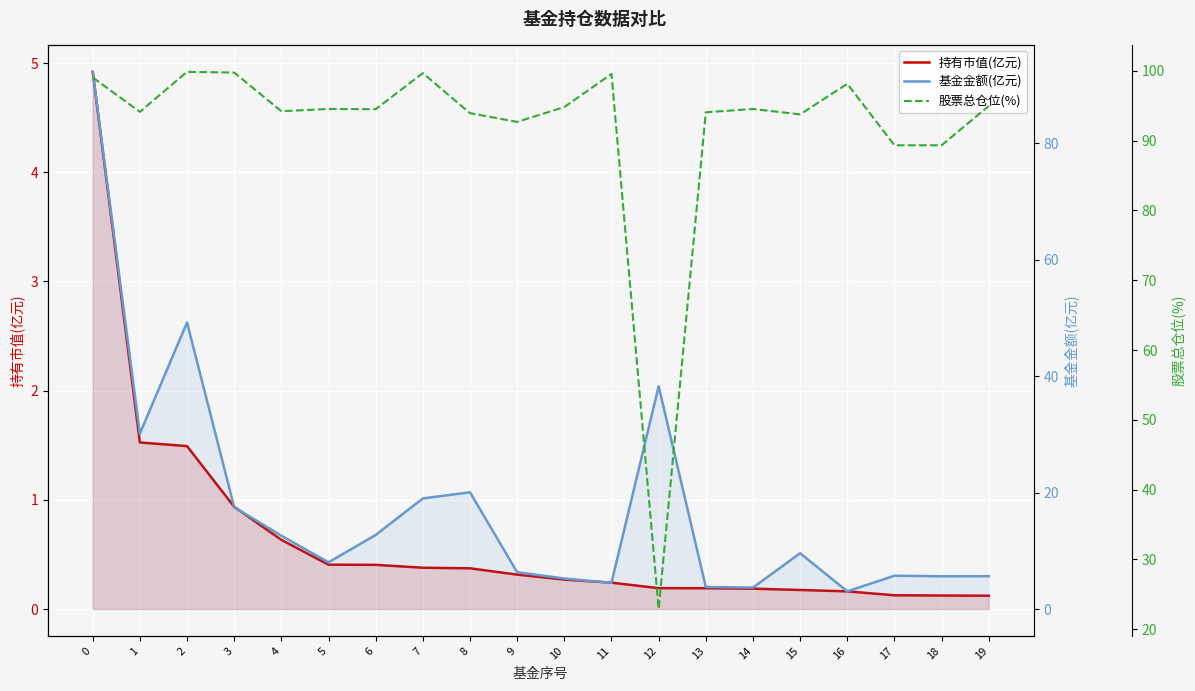

Reading left to right, extract all data points from this chart.

持有市值(亿元): 0=4.9	1=1.5	2=1.5	3=0.9	4=0.6	5=0.4	6=0.4	7=0.4	8=0.4	9=0.3	10=0.3	11=0.2	12=0.2	13=0.2	14=0.2	15=0.2	16=0.2	17=0.1	18=0.1	19=0.1
基金金额(亿元): 0=92.3	1=30.1	2=49.2	3=17.5	4=12.6	5=8.0	6=12.7	7=19.0	8=20.1	9=6.3	10=5.2	11=4.5	12=38.3	13=3.8	14=3.7	15=9.6	16=3.0	17=5.7	18=5.6	19=5.7
股票总仓位(%): 0=99.0	1=94.1	2=99.8	3=99.8	4=94.2	5=94.5	6=94.5	7=99.7	8=93.9	9=92.7	10=94.8	11=99.5	12=22.9	13=94.1	14=94.5	15=93.8	16=98.1	17=89.3	18=89.3	19=95.0